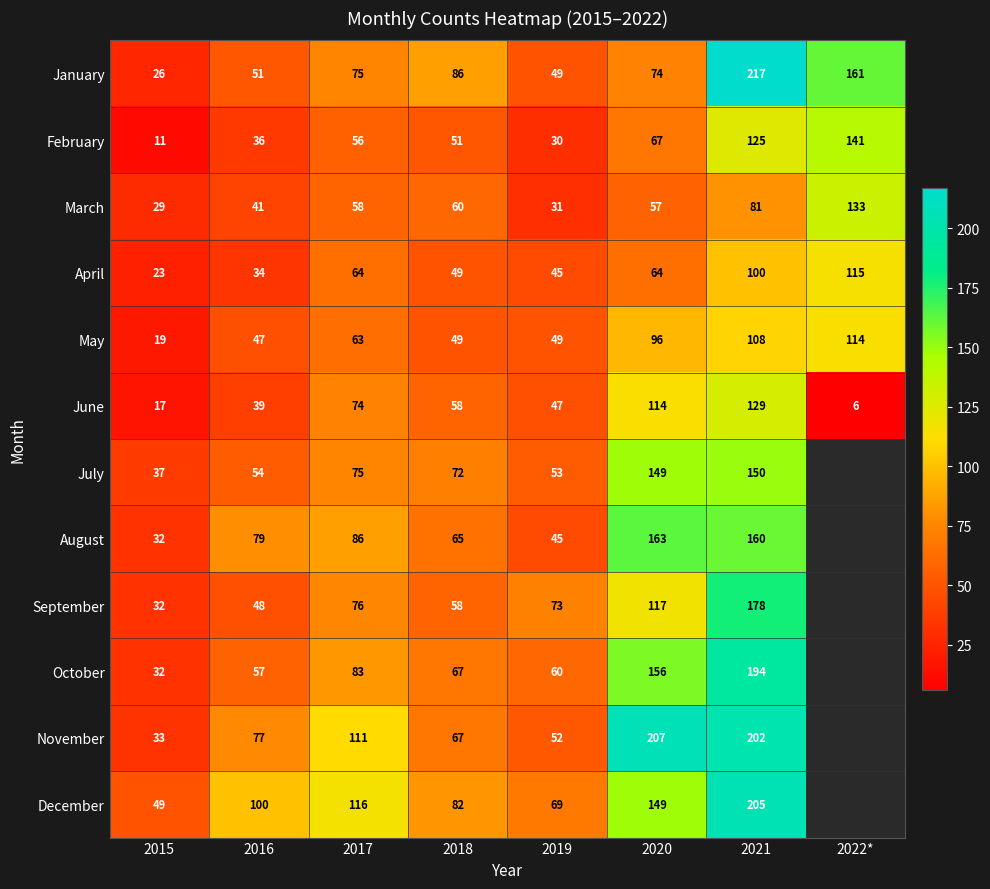

List the labels in order of March value, largest first.

2022*, 2021, 2018, 2017, 2020, 2016, 2019, 2015